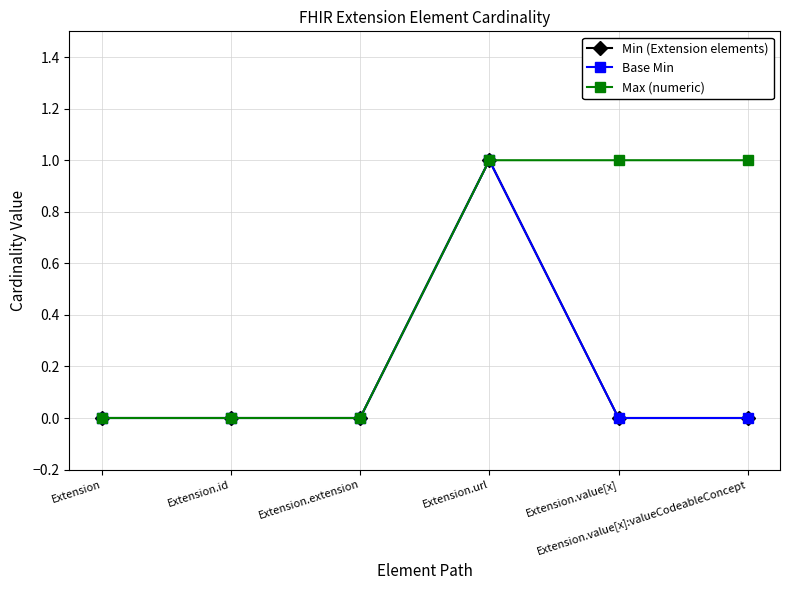

Which label corresponds to the smallest value in the chart?

Extension